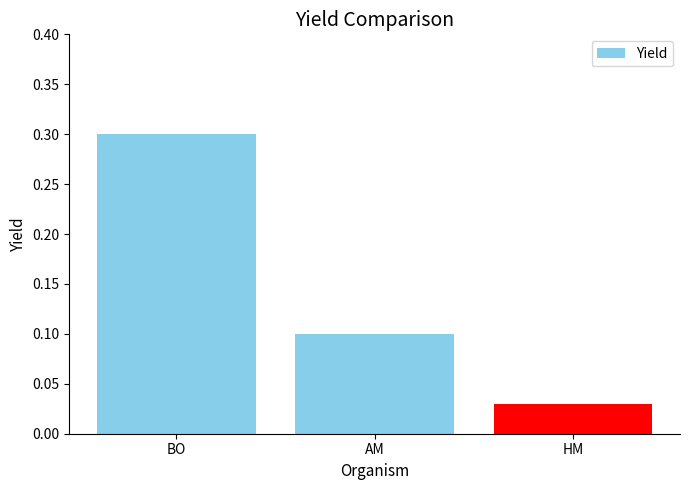

Which label corresponds to the largest value in the chart?

BO